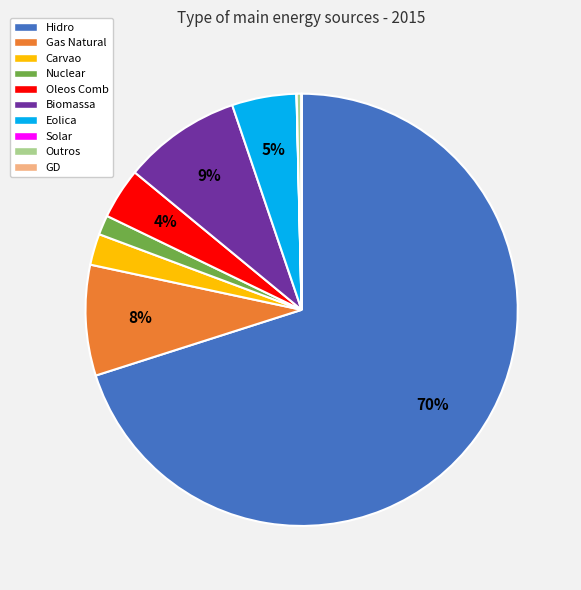

Which slice is the largest?

Hidro